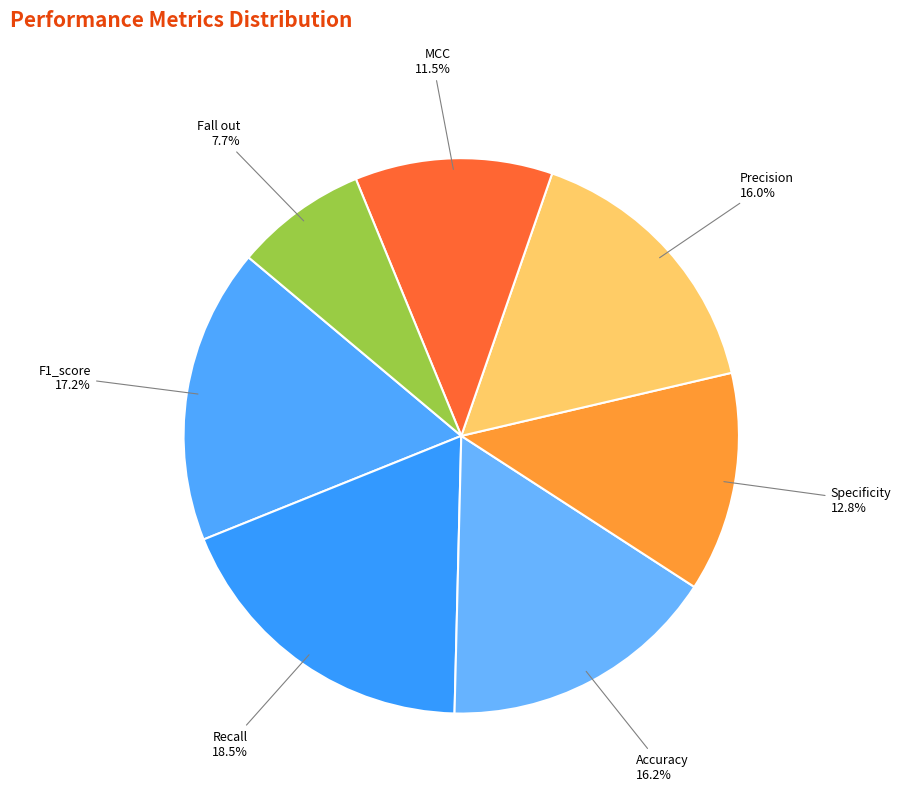

The Specificity slice represents 13% of the pie. True or false?

True